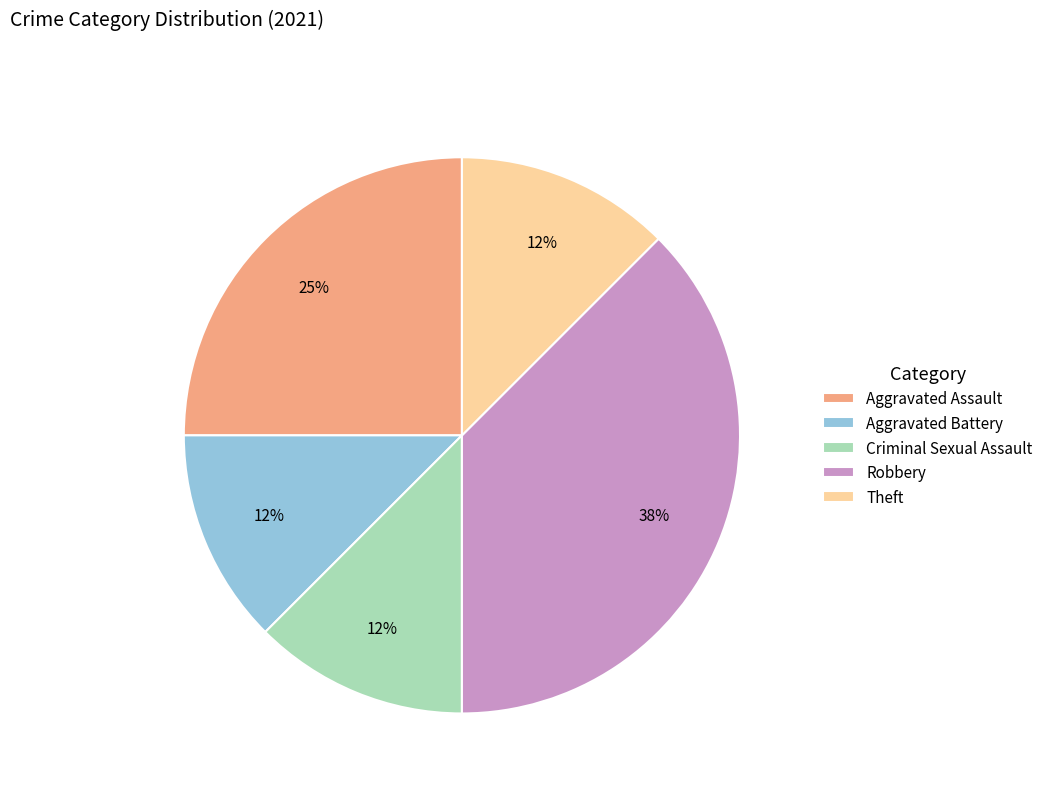

Does Theft account for over 50% of the chart?

No